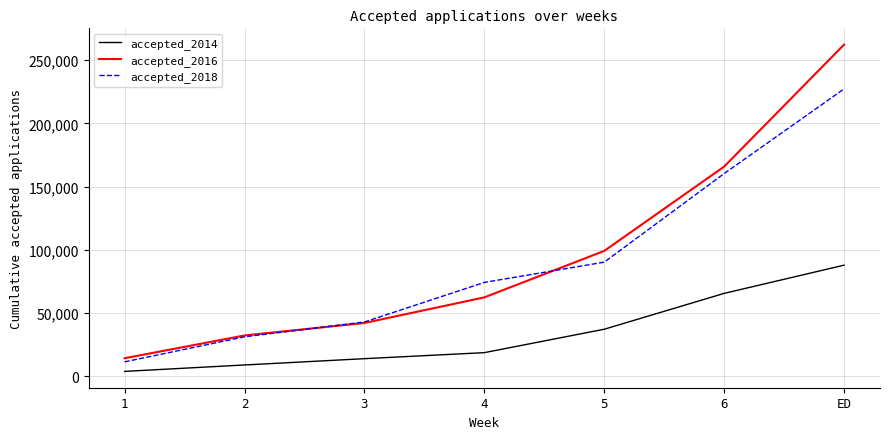

Reading left to right, extract all data points from this chart.

accepted_2014: 1=3818	2=8892	3=13880	4=18641	5=37173	6=65540	ED=87864
accepted_2016: 1=14225	2=32242	3=42126	4=62380	5=99150	6=165863	ED=262350
accepted_2018: 1=11353	2=31169	3=42916	4=74222	5=90249	6=160329	ED=227343